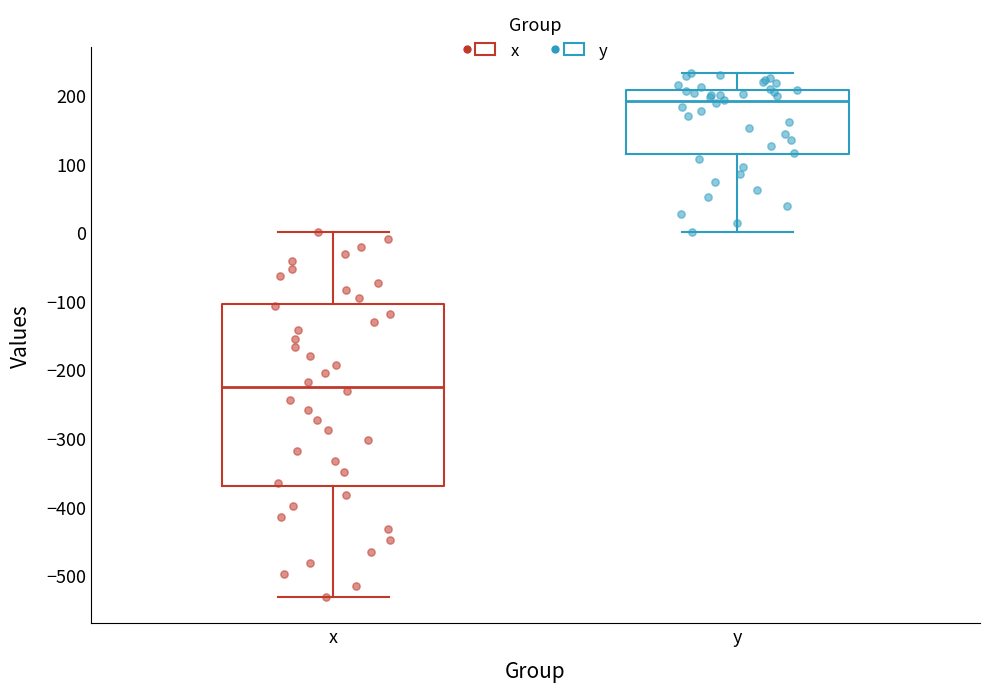

Where is the lower edge of the box for x on the y-axis? The values are not printed on the chart, so give them approximately, as read against the axis.

-370